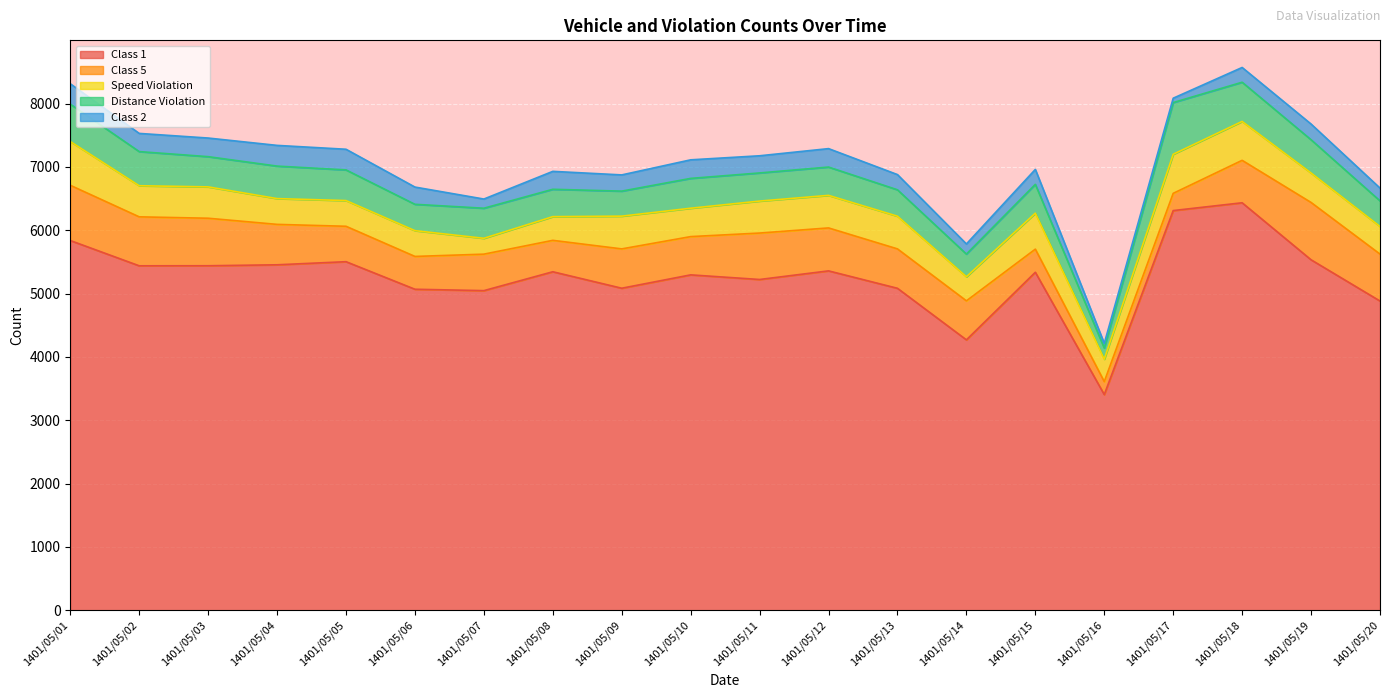

Reading left to right, what are all the values shown in this chart?

Class 1: 1401/05/01=5837	1401/05/02=5438	1401/05/03=5439	1401/05/04=5454	1401/05/05=5503	1401/05/06=5068	1401/05/07=5046	1401/05/08=5344	1401/05/09=5084	1401/05/10=5295	1401/05/11=5222	1401/05/12=5358	1401/05/13=5083	1401/05/14=4269	1401/05/15=5336	1401/05/16=3405	1401/05/17=6310	1401/05/18=6433	1401/05/19=5533	1401/05/20=4882
Class 5: 1401/05/01=872	1401/05/02=773	1401/05/03=750	1401/05/04=638	1401/05/05=559	1401/05/06=518	1401/05/07=576	1401/05/08=496	1401/05/09=621	1401/05/10=604	1401/05/11=733	1401/05/12=678	1401/05/13=622	1401/05/14=616	1401/05/15=365	1401/05/16=205	1401/05/17=272	1401/05/18=670	1401/05/19=905	1401/05/20=741
Speed Violation: 1401/05/01=691	1401/05/02=491	1401/05/03=495	1401/05/04=407	1401/05/05=406	1401/05/06=407	1401/05/07=250	1401/05/08=374	1401/05/09=517	1401/05/10=448	1401/05/11=505	1401/05/12=514	1401/05/13=516	1401/05/14=380	1401/05/15=568	1401/05/16=354	1401/05/17=617	1401/05/18=614	1401/05/19=465	1401/05/20=436
Distance Violation: 1401/05/01=590	1401/05/02=539	1401/05/03=477	1401/05/04=513	1401/05/05=484	1401/05/06=416	1401/05/07=475	1401/05/08=432	1401/05/09=395	1401/05/10=471	1401/05/11=444	1401/05/12=447	1401/05/13=417	1401/05/14=358	1401/05/15=455	1401/05/16=176	1401/05/17=816	1401/05/18=619	1401/05/19=525	1401/05/20=404
Class 2: 1401/05/01=322	1401/05/02=287	1401/05/03=294	1401/05/04=327	1401/05/05=326	1401/05/06=272	1401/05/07=145	1401/05/08=283	1401/05/09=256	1401/05/10=293	1401/05/11=271	1401/05/12=291	1401/05/13=240	1401/05/14=160	1401/05/15=236	1401/05/16=74	1401/05/17=69	1401/05/18=233	1401/05/19=248	1401/05/20=202